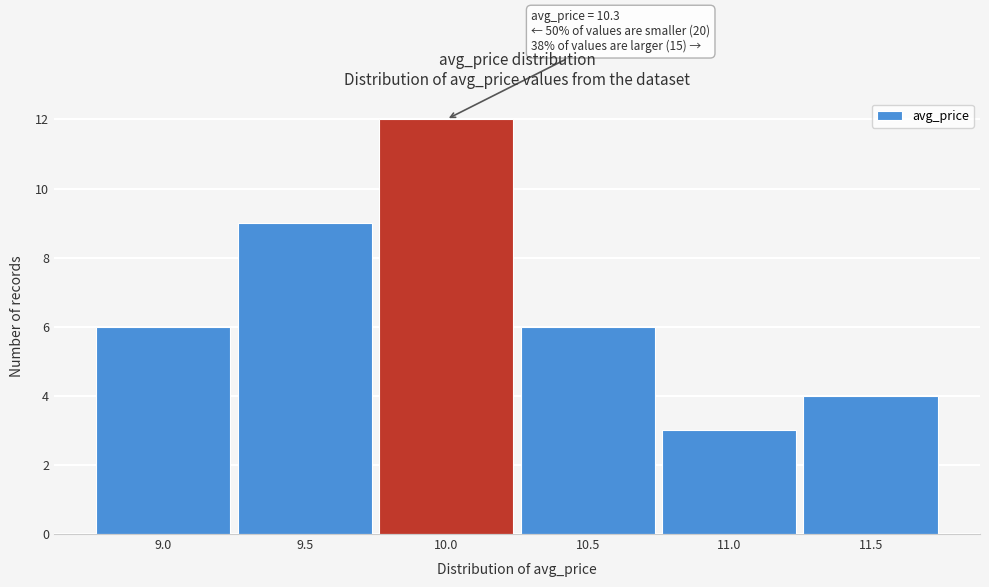

Reading left to right, transcribe all the data shown in this chart.

6	9	12	6	3	4